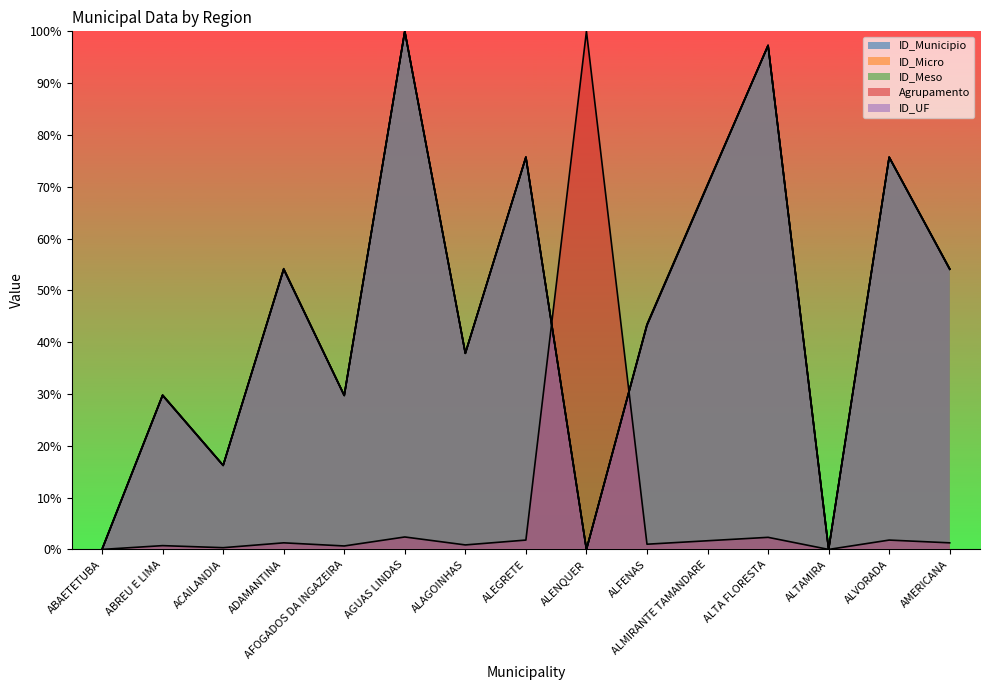

Reading right to left, what are all the values shown in this chart?

ID_Municipio: 54.1	75.7	0.0	97.3	70.3	43.3	0.0	75.7	37.9	100.0	29.7	54.1	16.2	29.7	0.0
ID_Micro: 54.1	75.7	0.0	97.3	70.3	43.4	0.0	75.7	37.9	100.0	29.7	54.1	16.2	29.8	0.0
ID_Meso: 54.2	75.7	0.1	97.2	70.5	43.5	0.0	75.7	37.9	100.0	29.7	54.2	16.2	29.8	0.1
Agrupamento: 1.3	1.8	0.0	2.3	1.7	1.0	100.0	1.8	0.9	2.4	0.7	1.3	0.3	0.7	0.0
ID_UF: 54.1	75.7	0.0	97.3	70.3	43.2	0.0	75.7	37.8	100.0	29.7	54.1	16.2	29.7	0.0